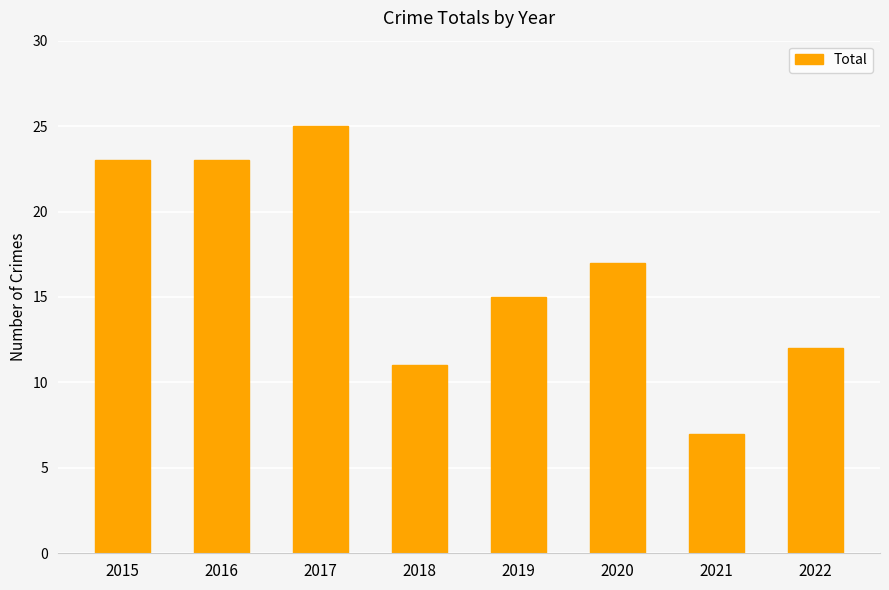

What is the greatest value displayed?

25